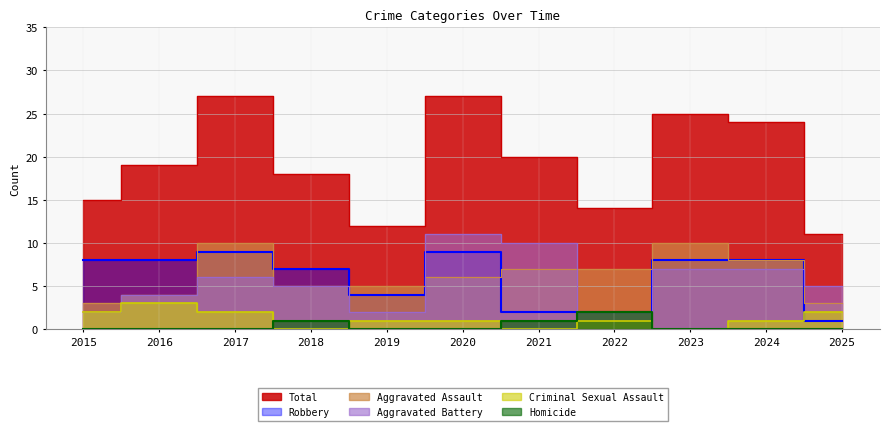

How many values in the Homicide series exceed 0?

3